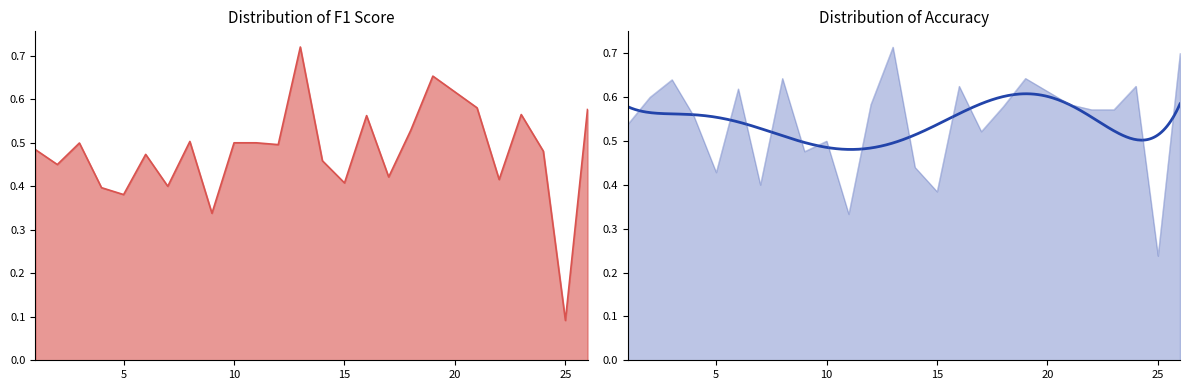

What is the total value across all series at 7?

0.8